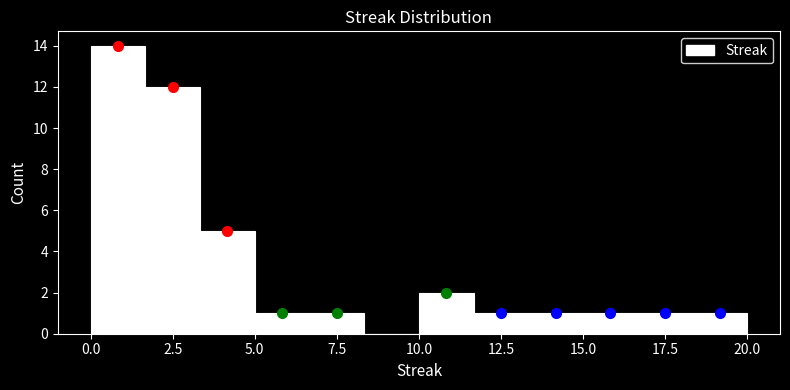

Around what value on the x-axis is the tallest bar? Give the approximate position of its centre, as read against the axis.

1.0